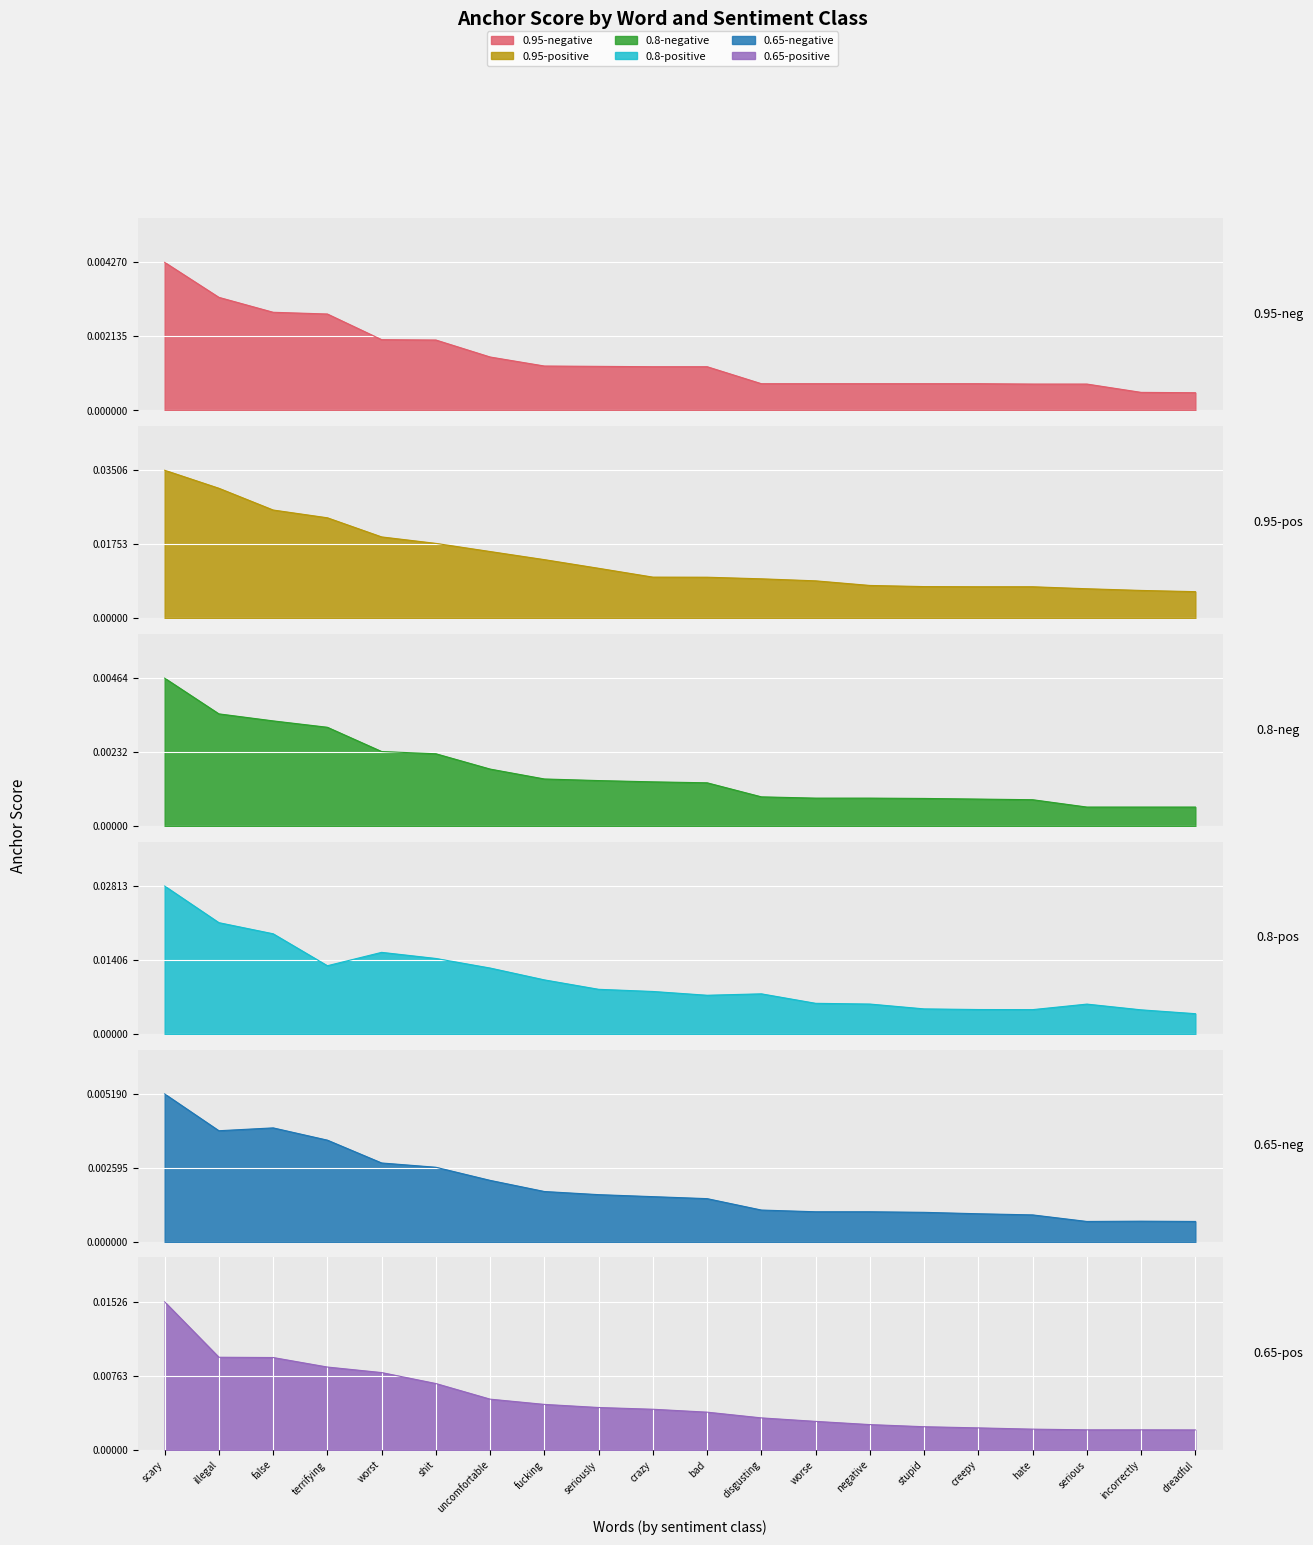

At how many categories does at least one series exceed 0?

20